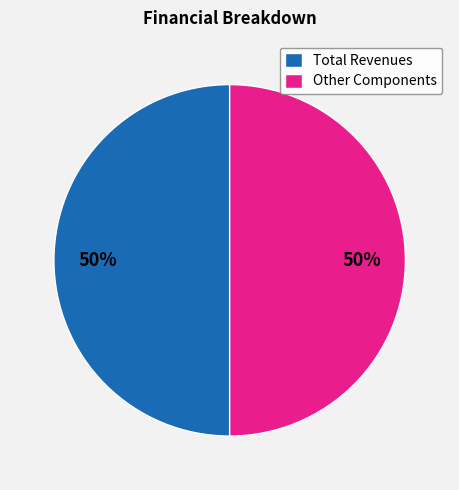

What is the ratio of the value at Total Revenues to the value at Other Components?

1.0